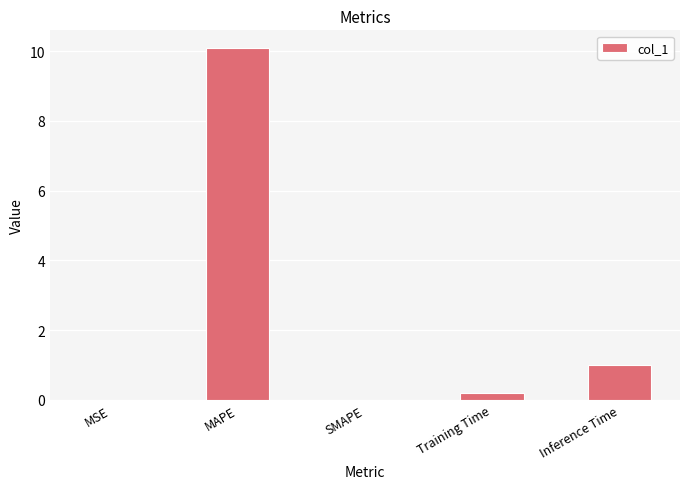

What is the greatest value displayed?

10.1